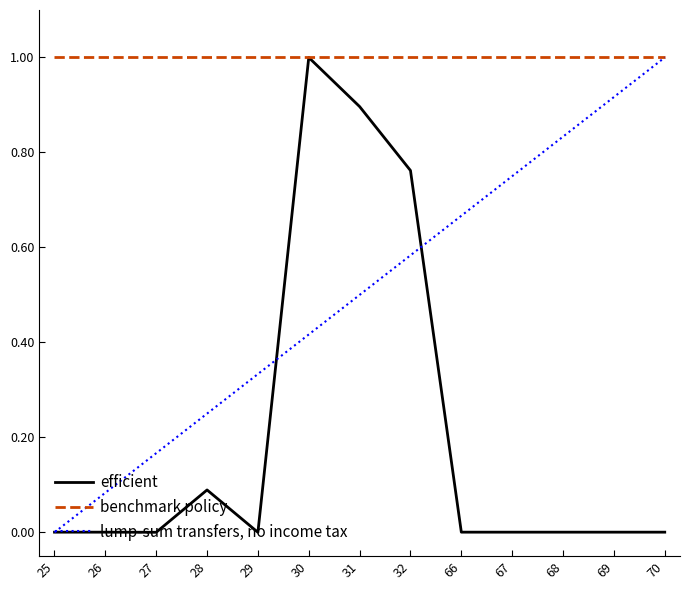

Which series changed the most between 31 and 68?

efficient